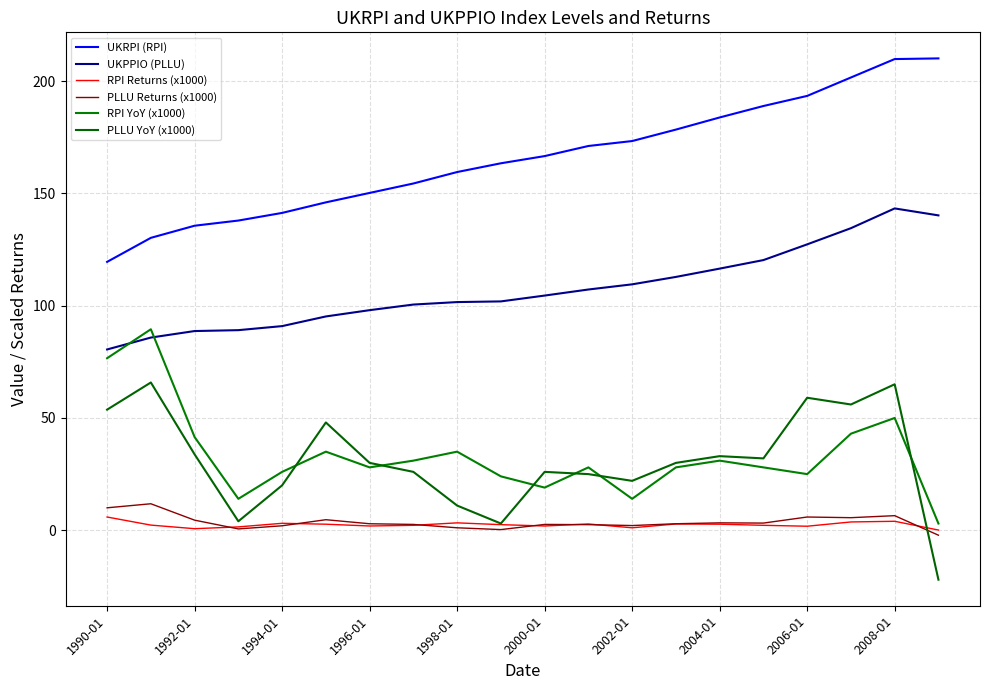

How many values in PLLU YoY (x1000) are above zero?

19